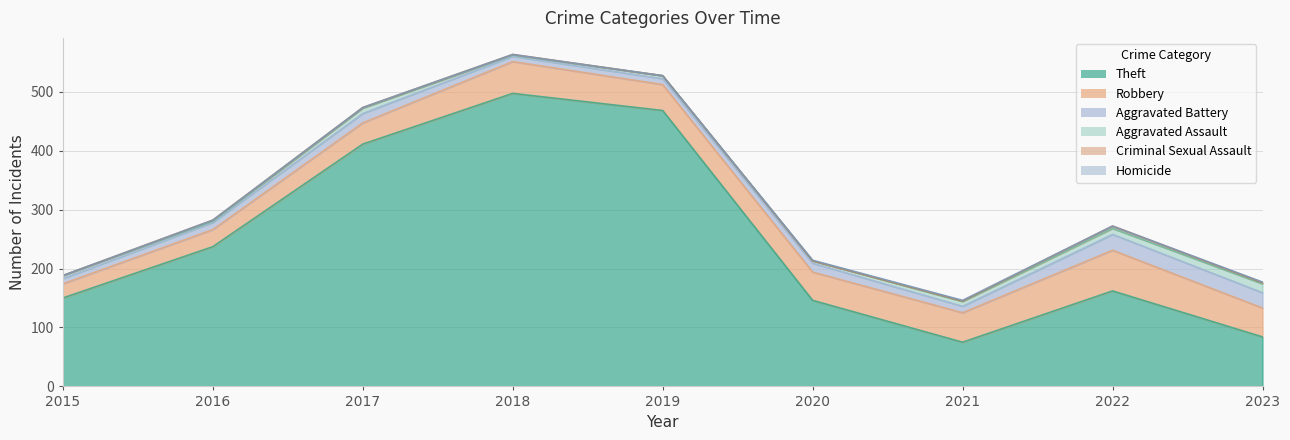

Reading right to left, list all the values displayed in this chart.

Theft: 2023=84	2022=162	2021=75	2020=146	2019=468	2018=497	2017=411	2016=237	2015=150
Robbery: 2023=49	2022=69	2021=50	2020=48	2019=44	2018=54	2017=36	2016=29	2015=24
Aggravated Battery: 2023=26	2022=27	2021=11	2020=15	2019=10	2018=9	2017=16	2016=12	2015=9
Aggravated Assault: 2023=15	2022=10	2021=8	2020=4	2019=5	2018=2	2017=9	2016=2	2015=5
Criminal Sexual Assault: 2023=2	2022=4	2021=1	2020=0	2019=0	2018=1	2017=1	2016=2	2015=0
Homicide: 2023=1	2022=0	2021=1	2020=1	2019=0	2018=0	2017=0	2016=0	2015=0